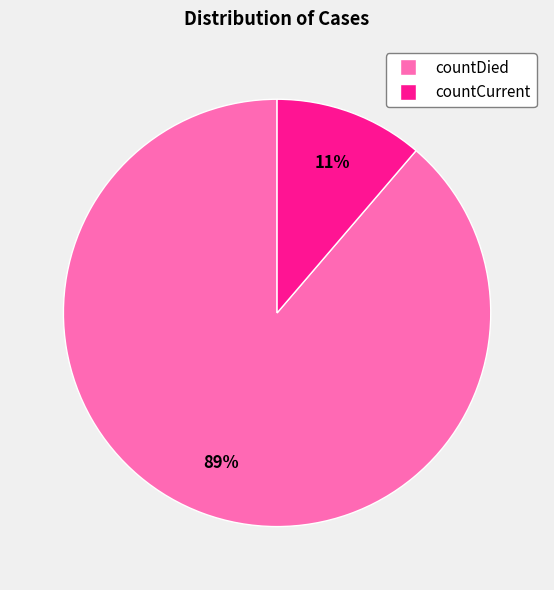

What percentage is the countCurrent slice, to the nearest percent?

11%